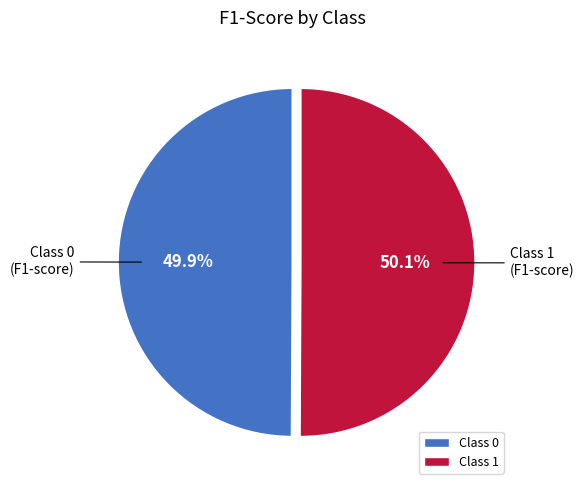

Does any single category account for the majority?

Yes